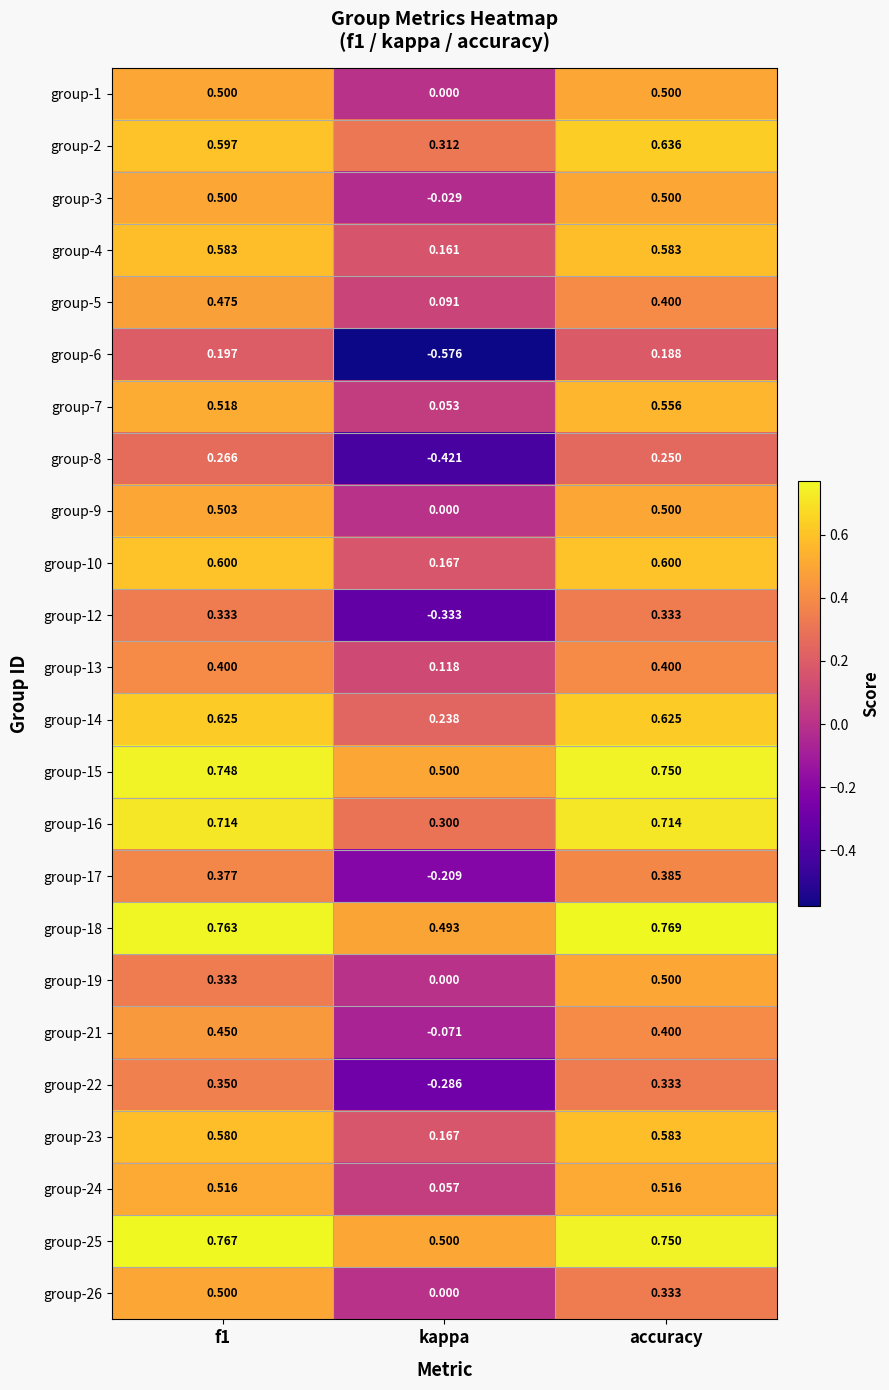

Is the value of group-25 at kappa greater than the value of group-21 at kappa?

Yes